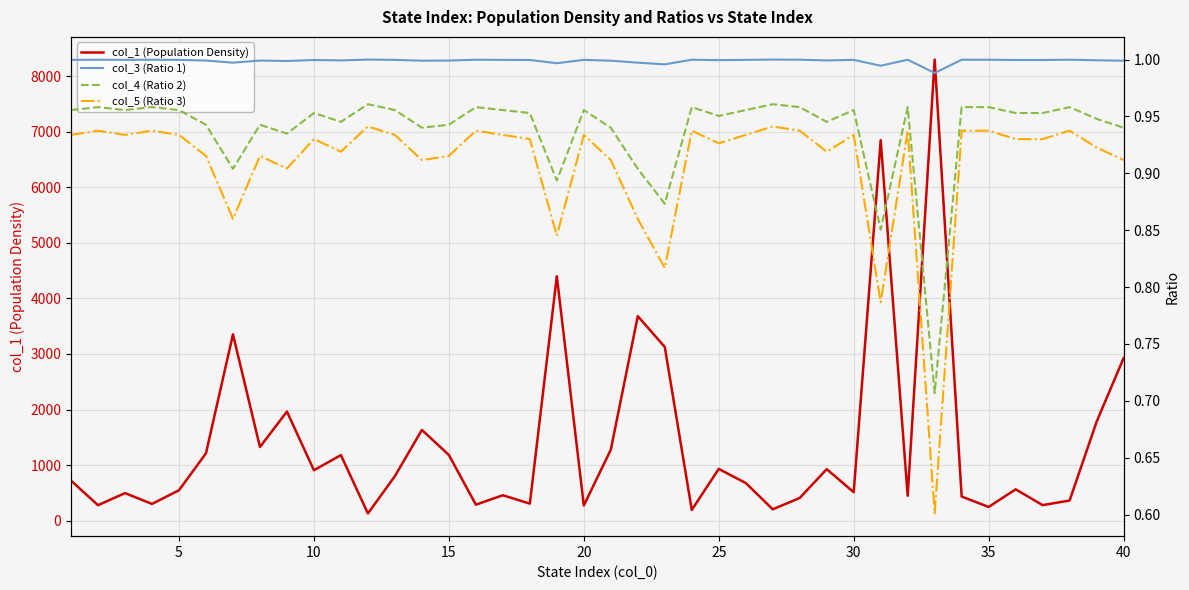

Rank the series by their maximum value, from highest to lowest.

col_1 (Population Density), col_3 (Ratio 1), col_4 (Ratio 2), col_5 (Ratio 3)